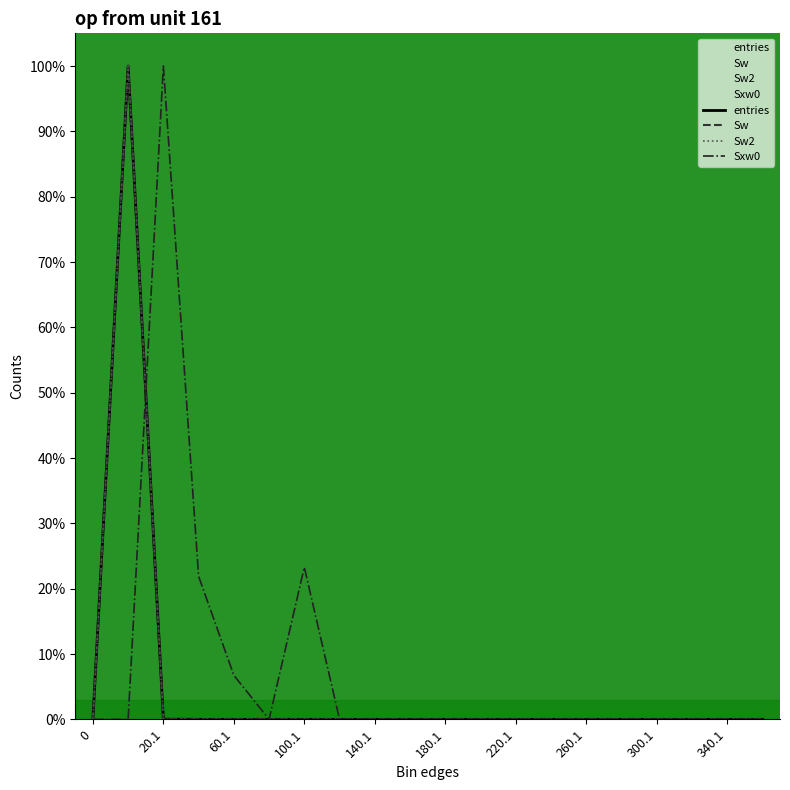

How many lines are shown in the chart?

4